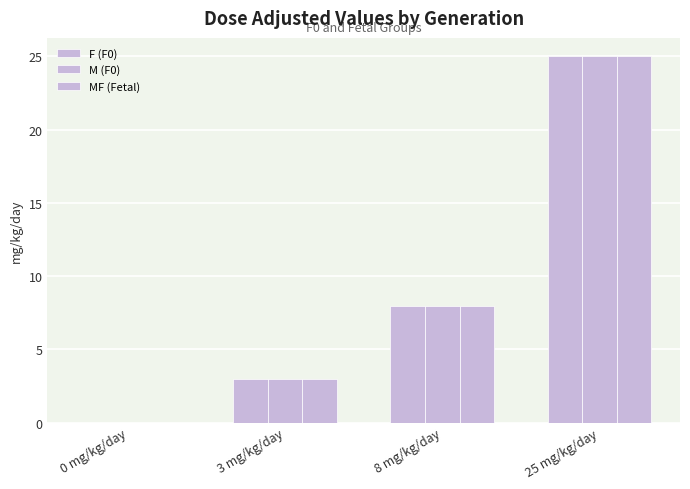

How many data points does each series have?

4